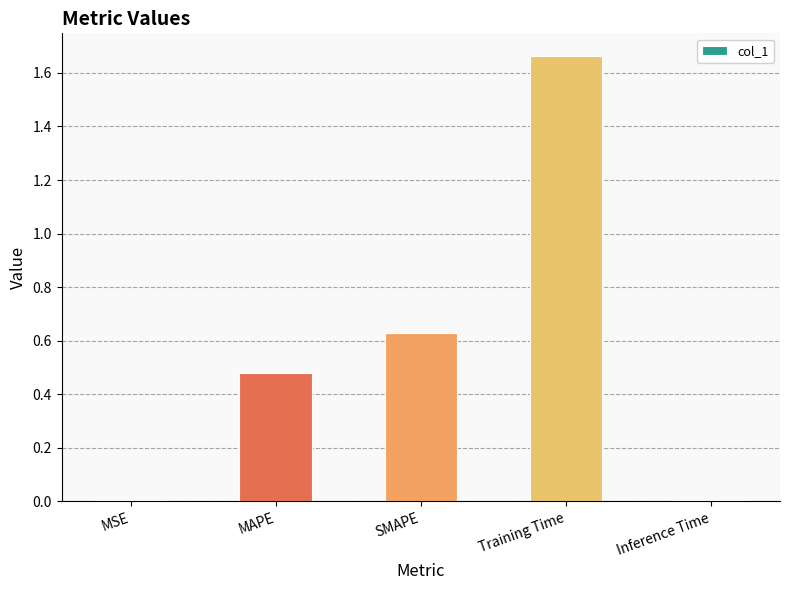

What is the change in value from MSE to MAPE?

+0.5